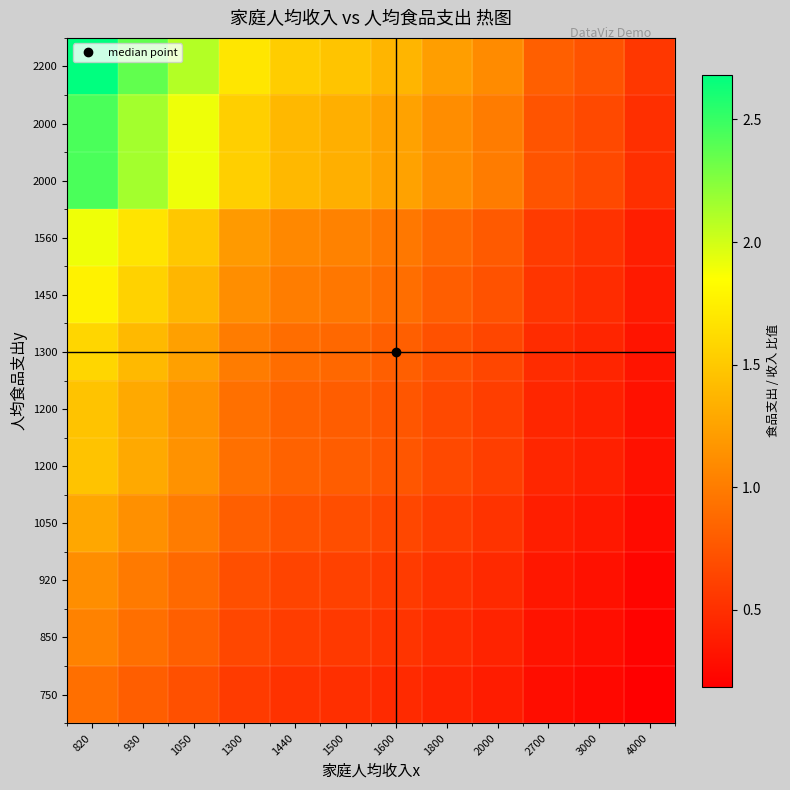

At which category is the sum across all series the highest?

820